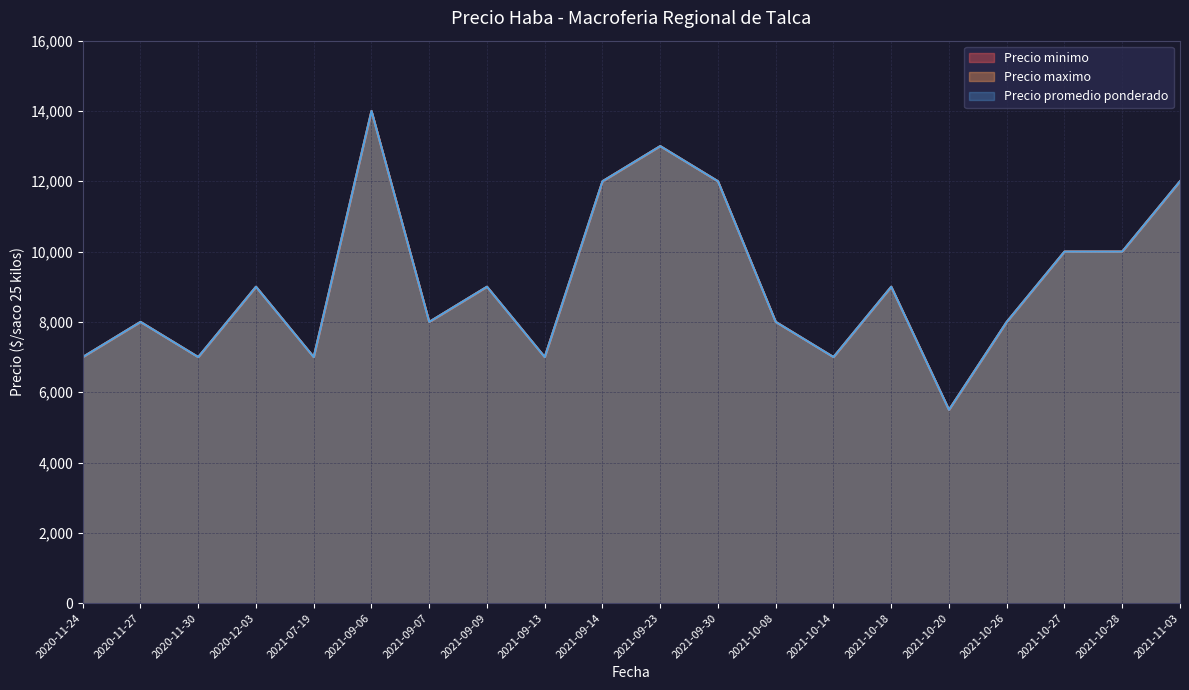

How many lines are shown in the chart?

3